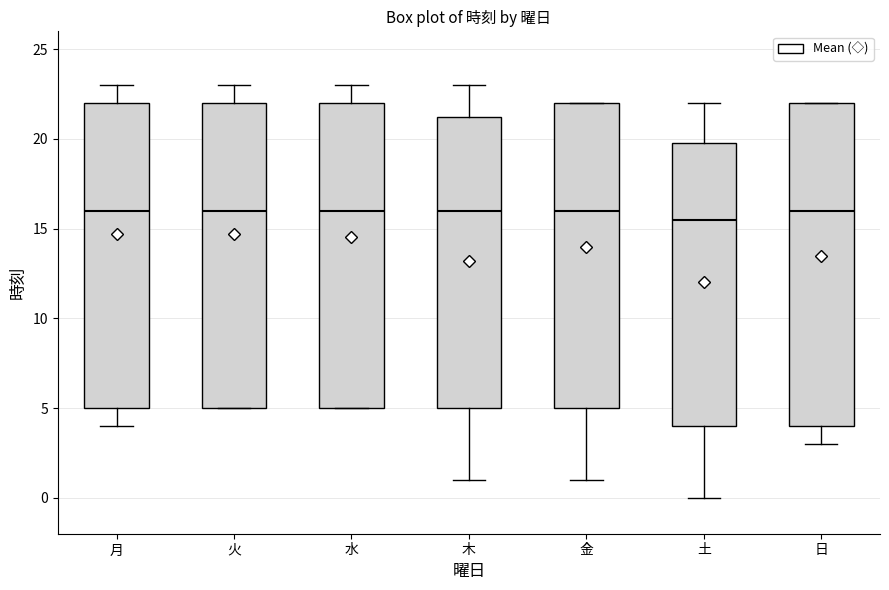

Reading left to right, transcribe this box plot: for each box, give where its median line is, the range the box spans, and where its two whiskers end, as read against the y-axis. The values are not printed on the chart, so give them approximately, as read against the axis.

月: median 16.0, box 5.0 to 22.0, whiskers 4.0 to 23.0
火: median 16.0, box 5.0 to 22.0, whiskers 5.0 to 23.0
水: median 16.0, box 5.0 to 22.0, whiskers 5.0 to 23.0
木: median 16.0, box 5.0 to 21.5, whiskers 1.0 to 23.0
金: median 16.0, box 5.0 to 22.0, whiskers 1.0 to 22.0
土: median 15.5, box 4.0 to 20.0, whiskers 0.0 to 22.0
日: median 16.0, box 4.0 to 22.0, whiskers 3.0 to 22.0